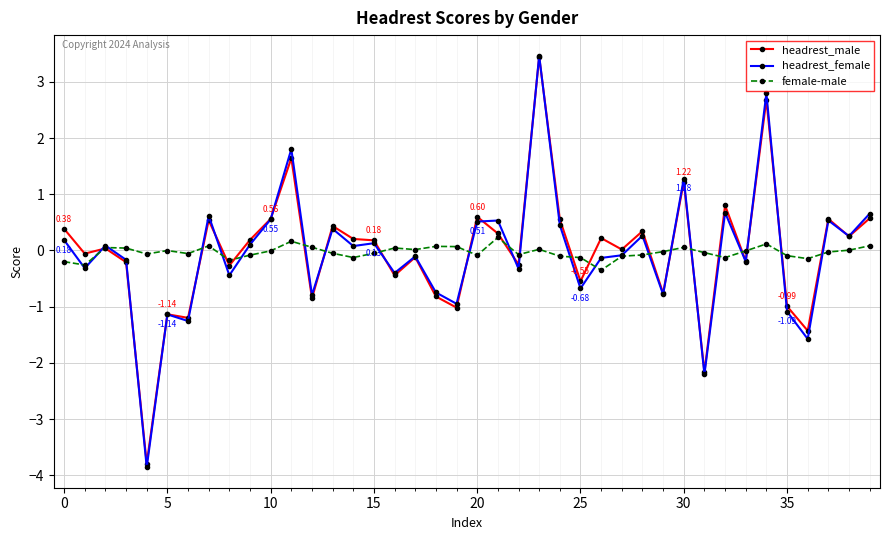

At how many categories does at least one series exceed -3?

40